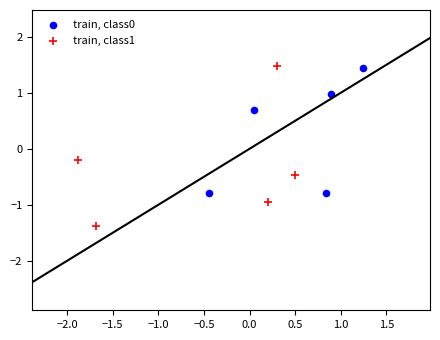

What are all the series names shown in the legend?

train, class0, train, class1